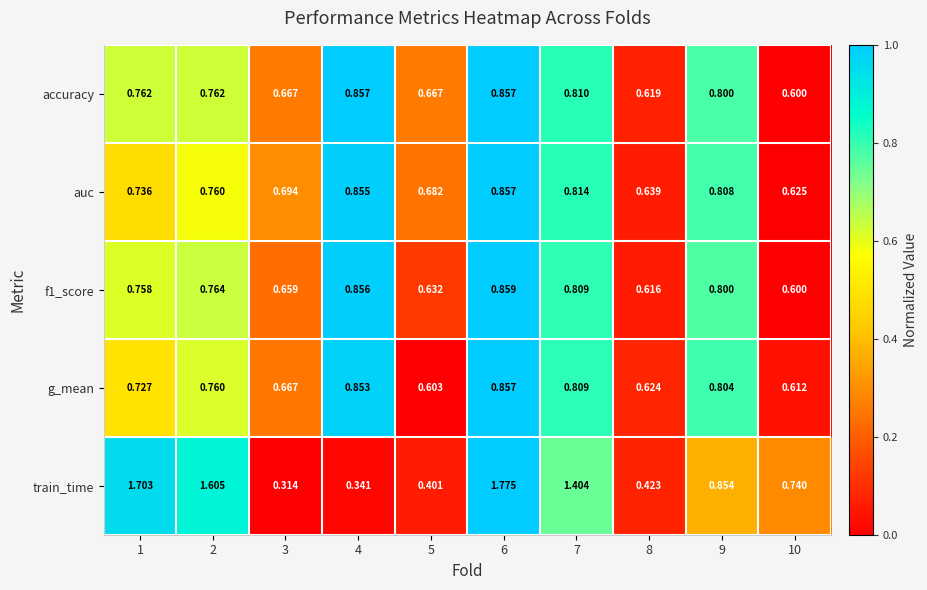

Between 8 and 9, which series saw the biggest shift?

train_time